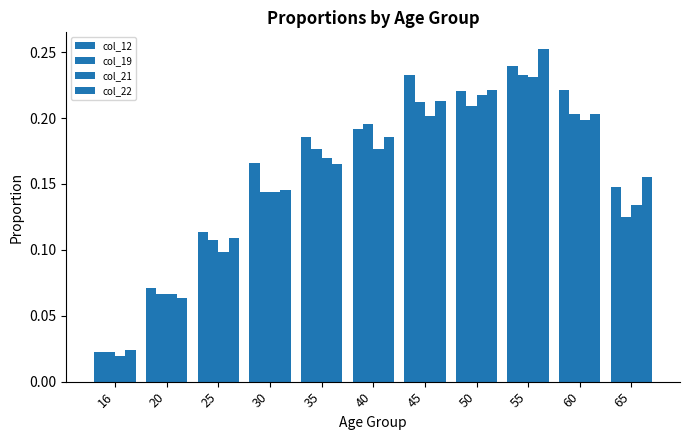

How many bars are there in total?

44